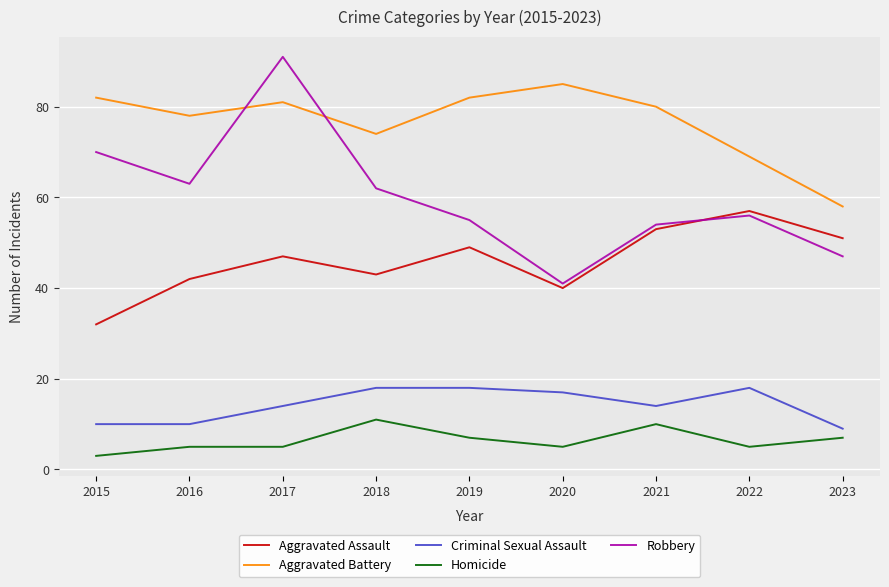

True or false: Criminal Sexual Assault and Robbery cross at least once.

False